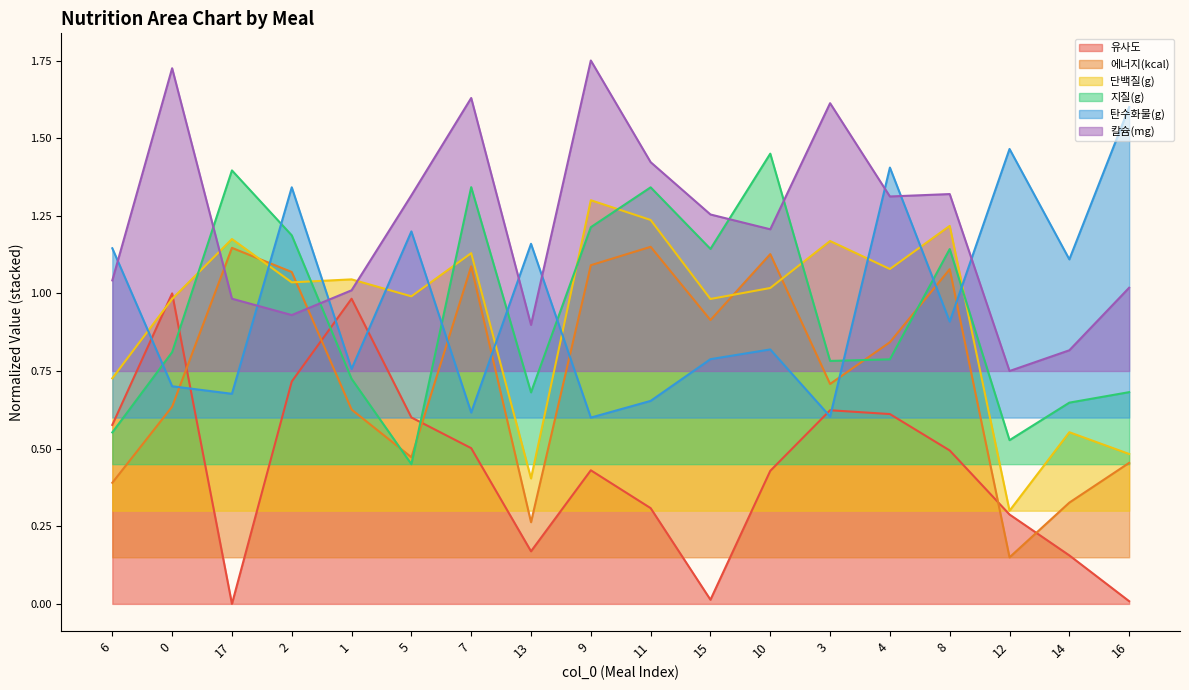

Reading left to right, list all the values displayed in this chart.

유사도: 0.6	1.0	0.0	0.7	1.0	0.6	0.5	0.2	0.4	0.3	0.0	0.4	0.6	0.6	0.5	0.3	0.2	0.0
에너지(kcal): 0.4	0.6	1.1	1.1	0.6	0.5	1.1	0.3	1.1	1.1	0.9	1.1	0.7	0.8	1.1	0.1	0.3	0.5
단백질(g): 0.7	1.0	1.2	1.0	1.0	1.0	1.1	0.4	1.3	1.2	1.0	1.0	1.2	1.1	1.2	0.3	0.6	0.5
지질(g): 0.6	0.8	1.4	1.2	0.7	0.4	1.3	0.7	1.2	1.3	1.1	1.4	0.8	0.8	1.1	0.5	0.6	0.7
탄수화물(g): 1.1	0.7	0.7	1.3	0.8	1.2	0.6	1.2	0.6	0.7	0.8	0.8	0.6	1.4	0.9	1.5	1.1	1.6
칼슘(mg): 1.0	1.7	1.0	0.9	1.0	1.3	1.6	0.9	1.7	1.4	1.3	1.2	1.6	1.3	1.3	0.8	0.8	1.0